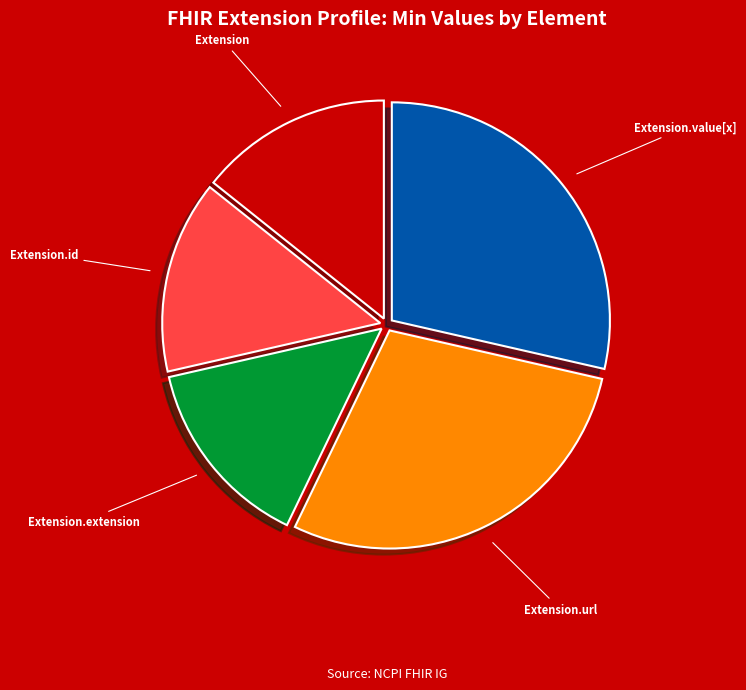

Do Extension.id and Extension.value[x] together represent more than half of the pie?

No